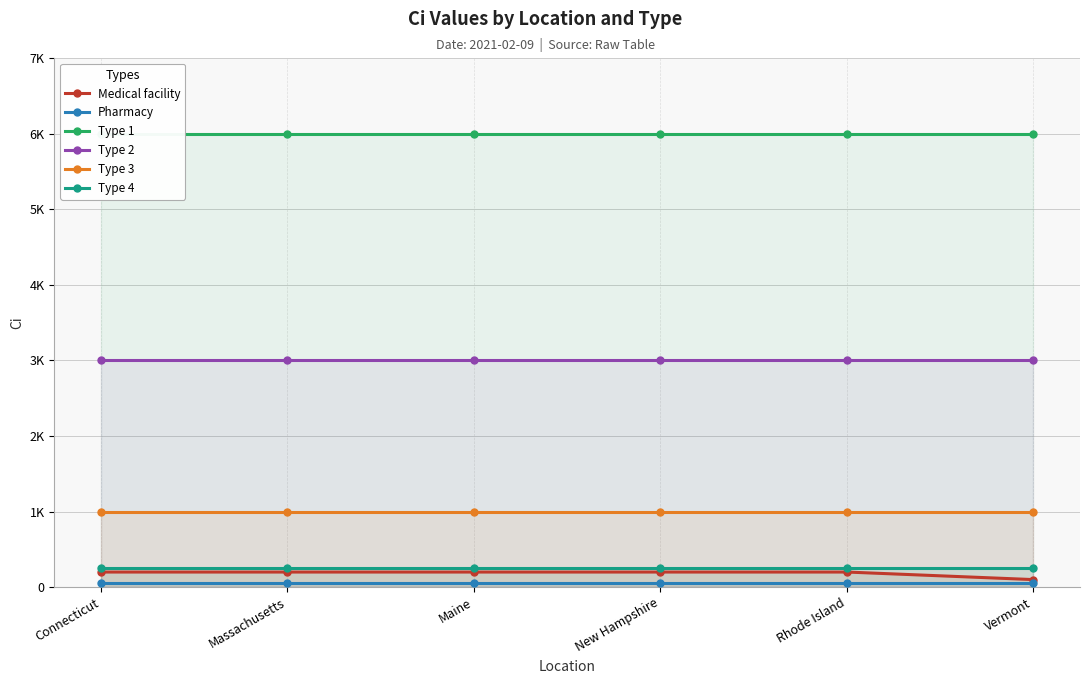

What is the label of the 2nd point from the right?

Rhode Island